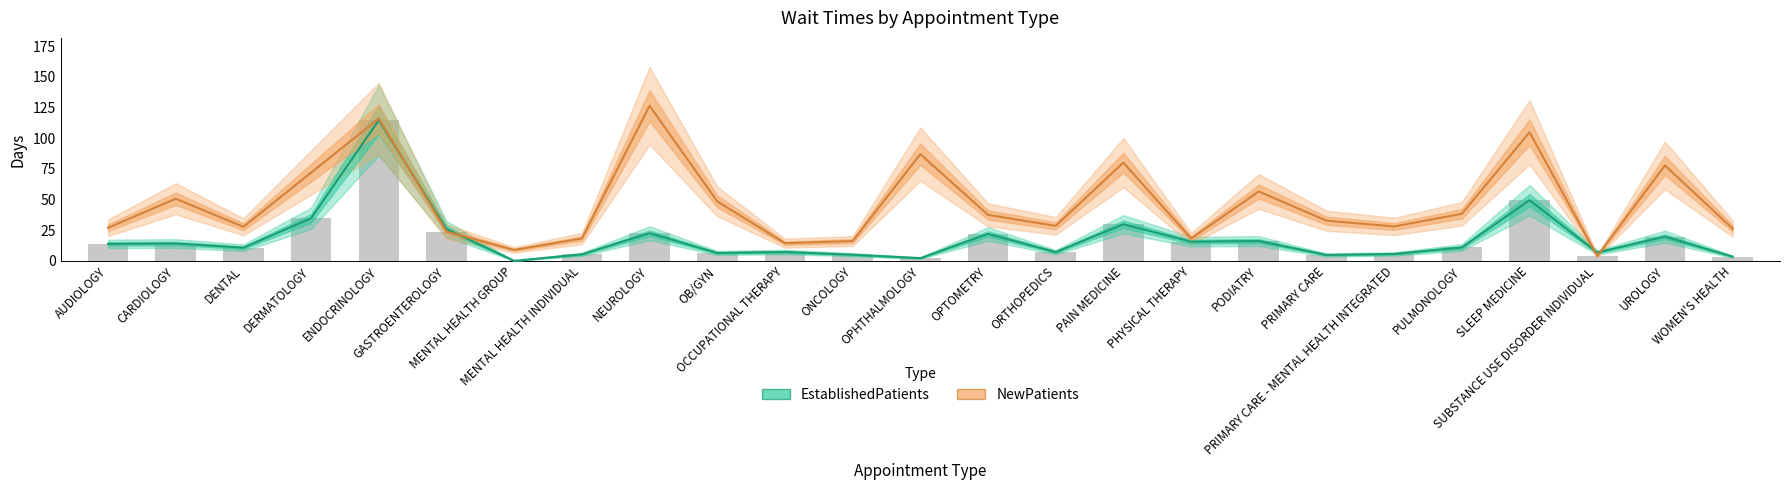

What is the maximum value shown in the chart?

126.4